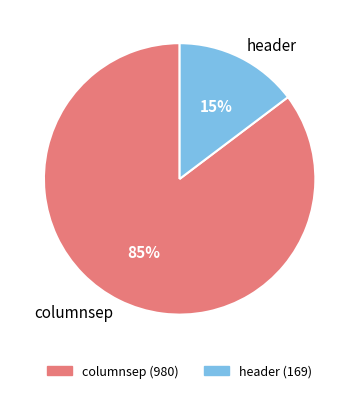

Which has a higher value, columnsep or header?

columnsep